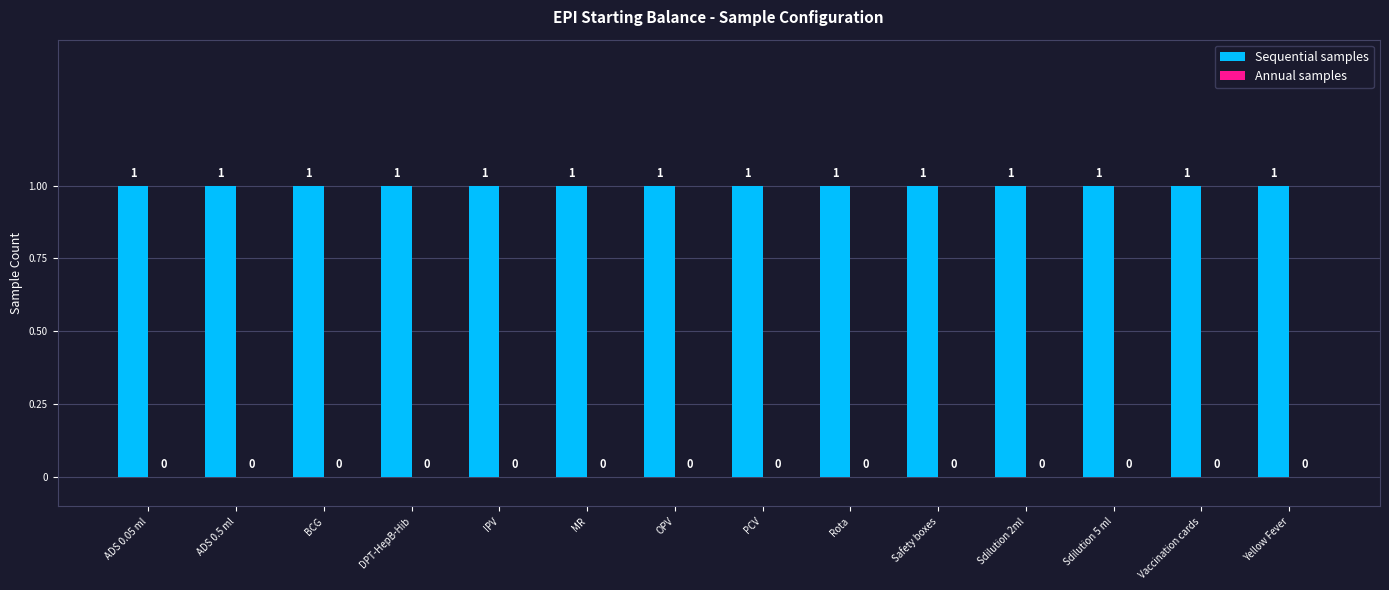

Count the number of data series in this chart.

2